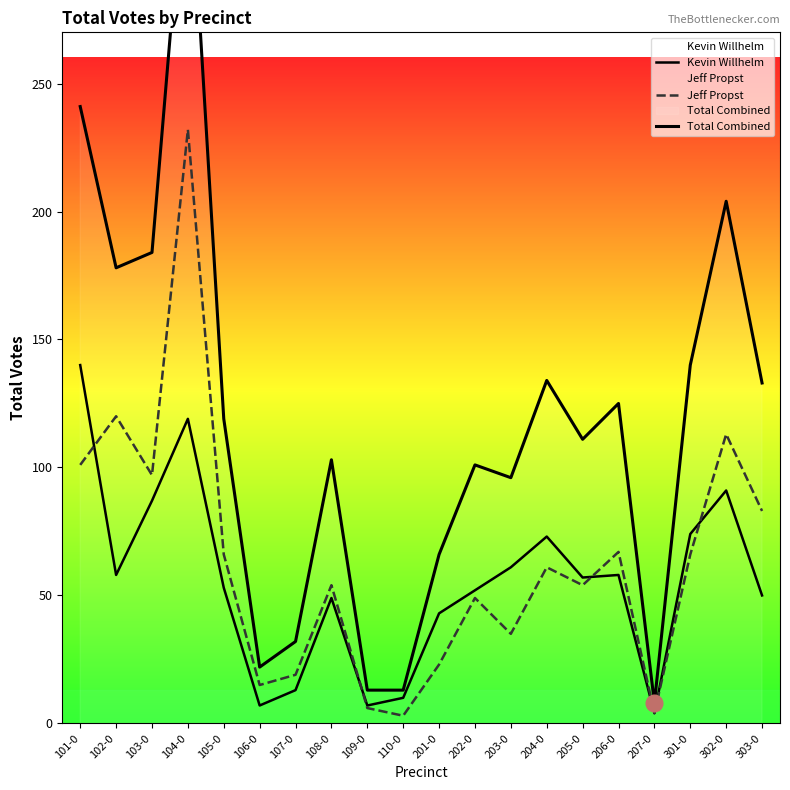

Between 106-0 and 107-0, which series saw the biggest shift?

Total Combined